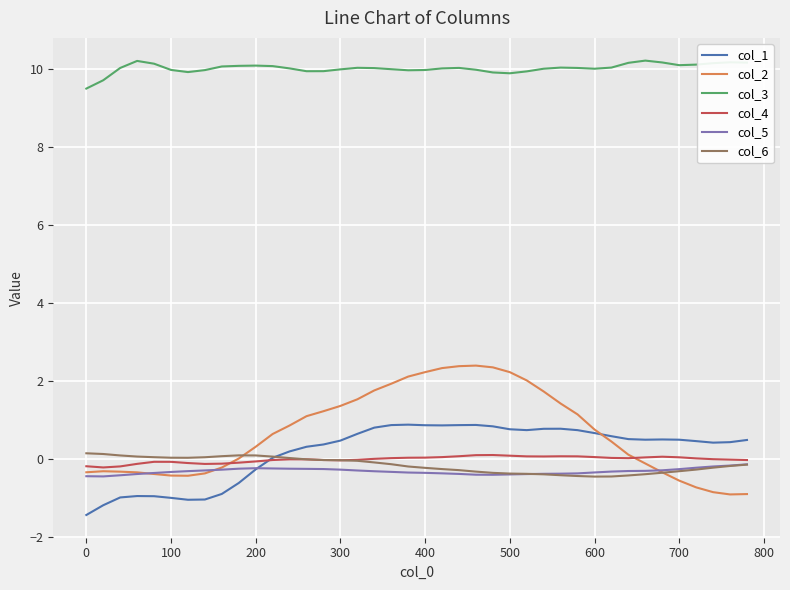

What is the lowest value of the col_2 series?

-0.9